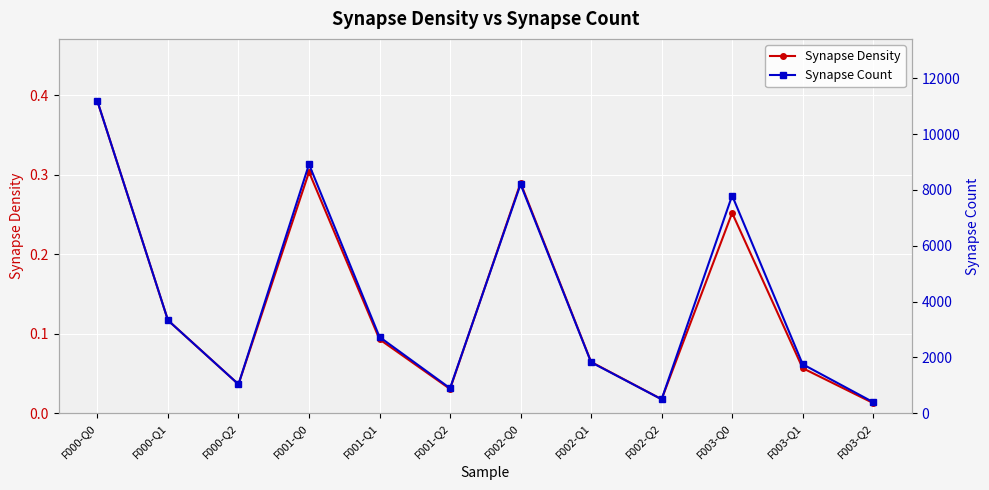

Rank the series by their average value, from highest to lowest.

Synapse Count, Synapse Density